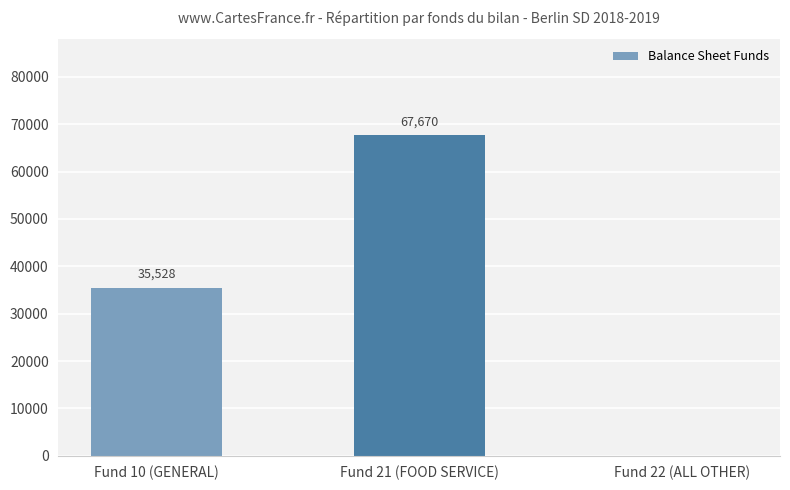

What is the maximum value shown in the chart?

67670.0